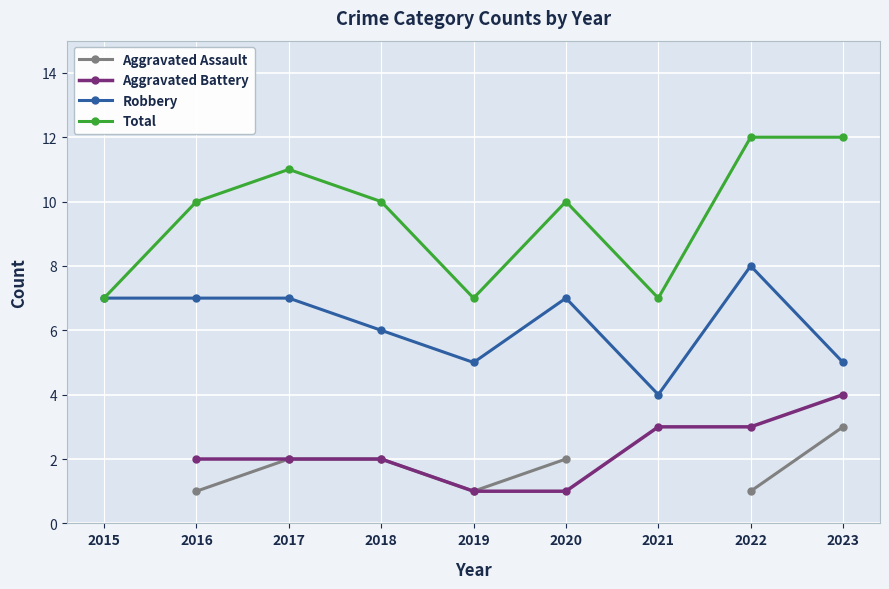

What are all the series names shown in the legend?

Aggravated Assault, Aggravated Battery, Robbery, Total